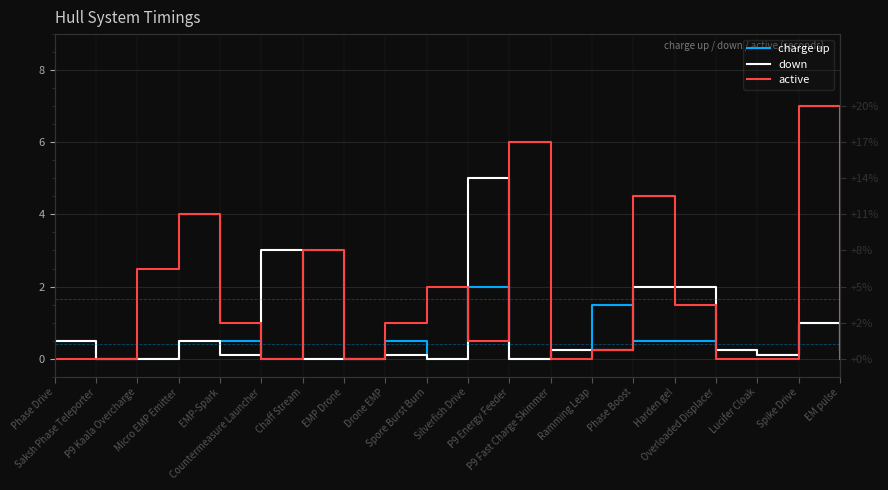

What are all the series names shown in the legend?

charge up, down, active